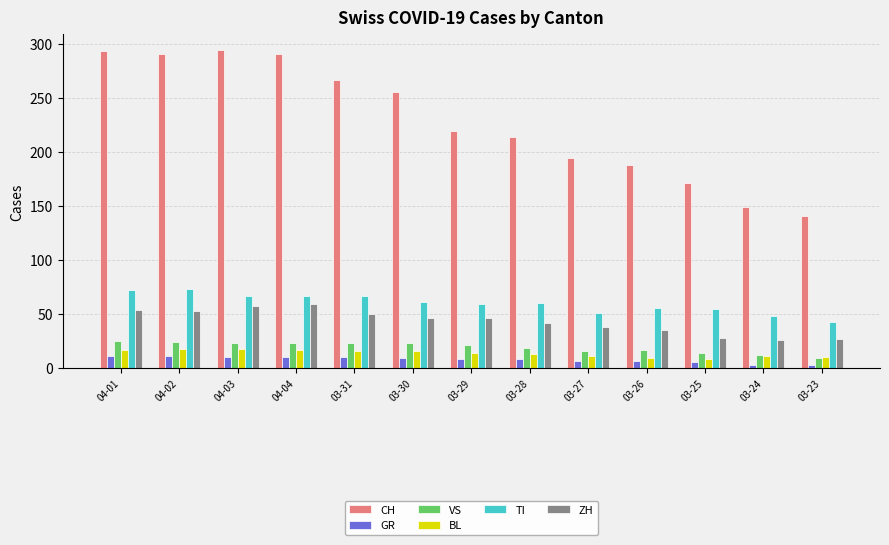

How many series are shown in this chart?

6